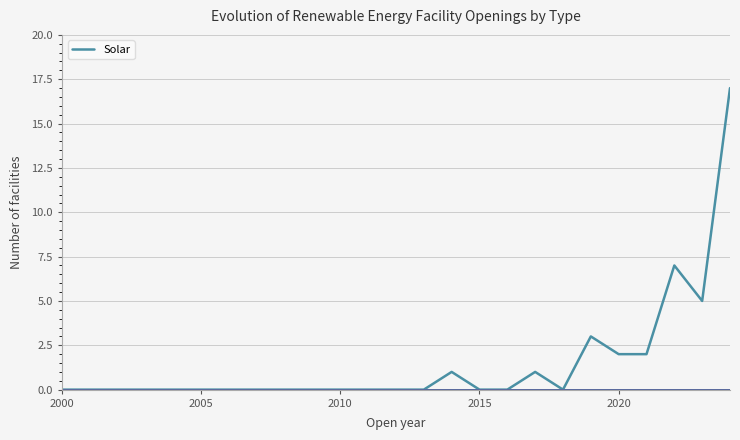

The value of Solar at 2020 is 1. True or false?

False